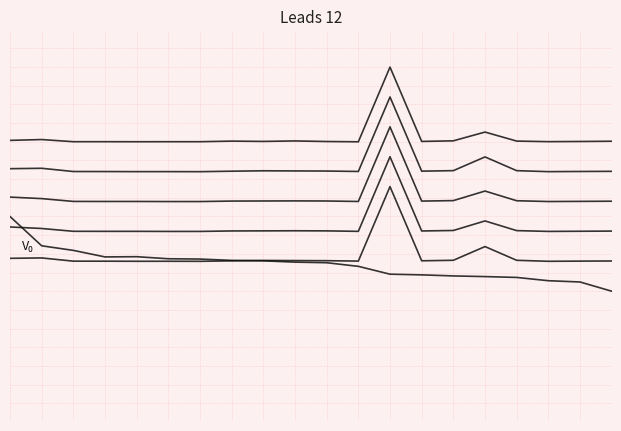

Is this an area chart (filled region under the line)?

No